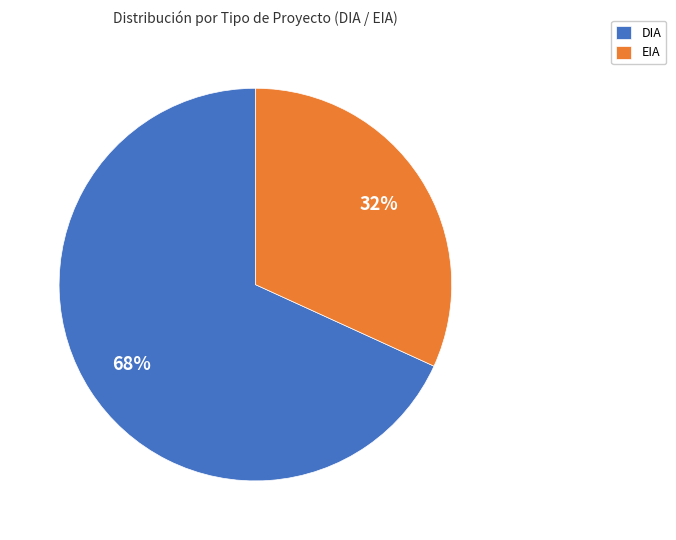

How many segments does this pie chart have?

2